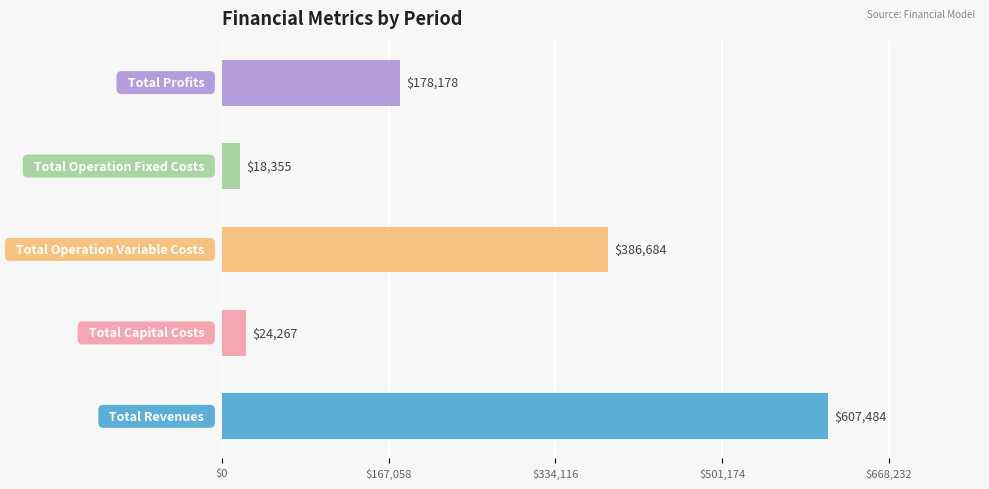

What is the minimum value shown in the chart?

18355.1